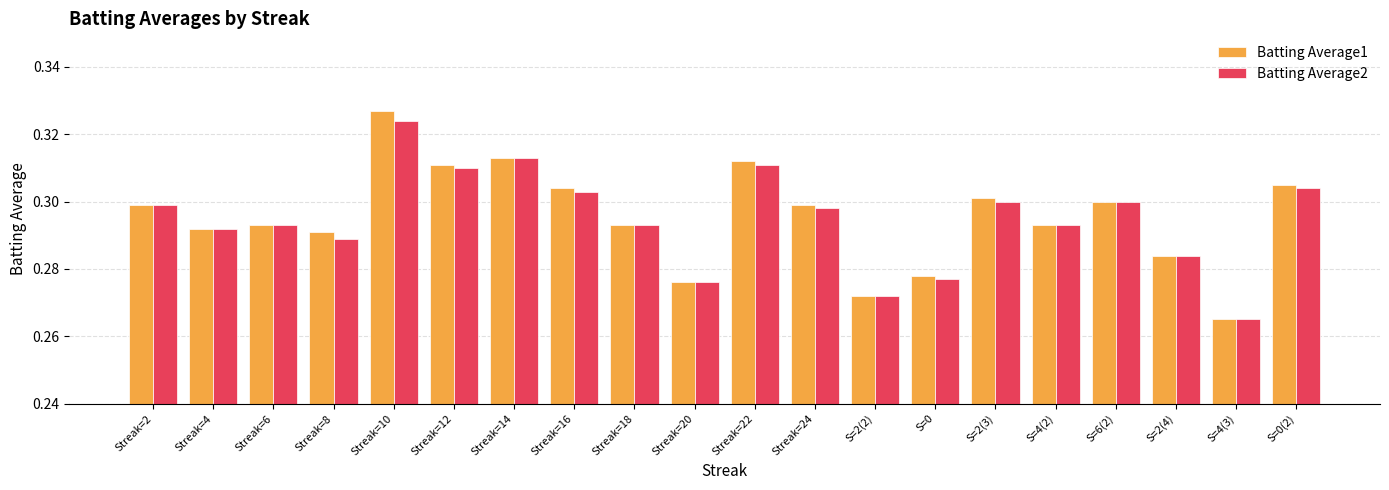

Is the value of Batting Average1 at S=2(3) greater than the value of Batting Average2 at S=0(2)?

No